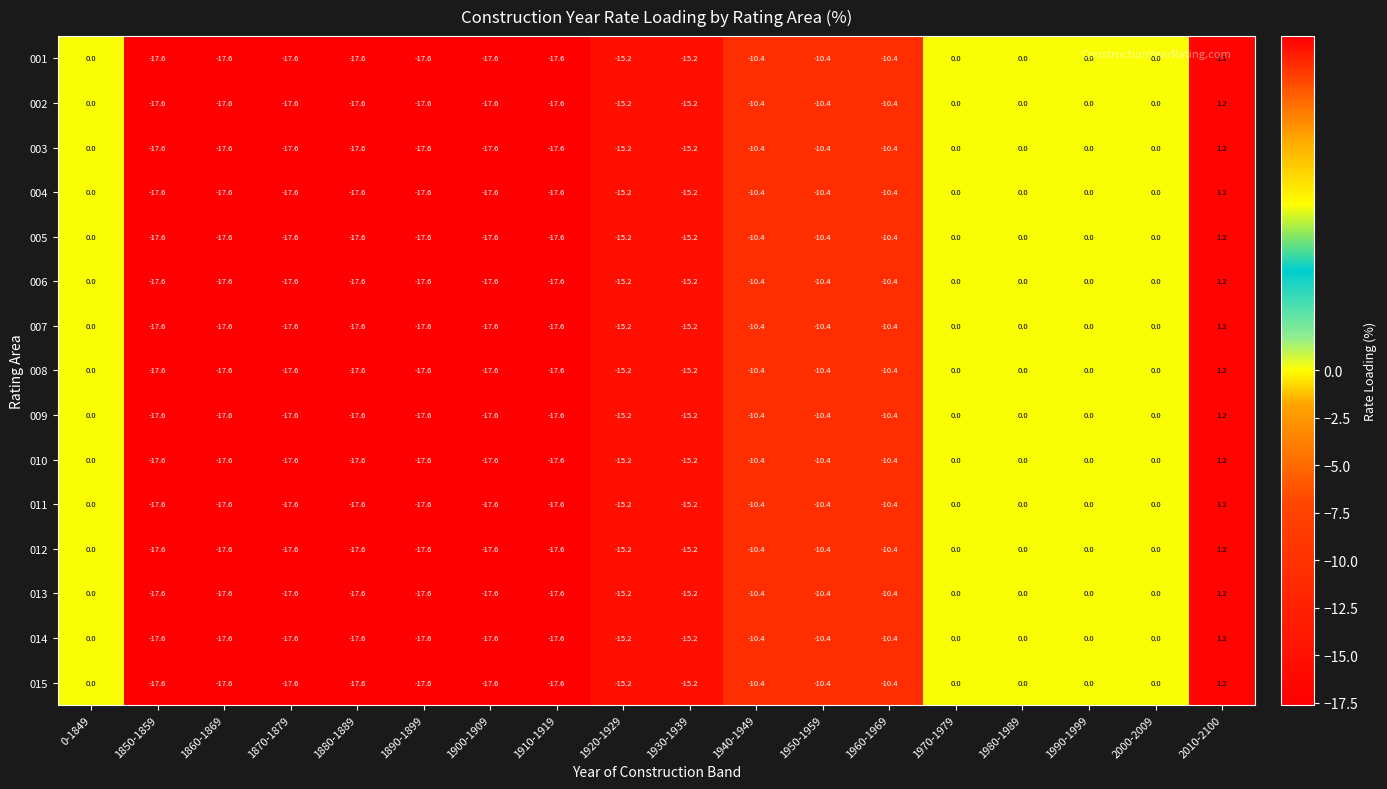

The value of 014 at 1970-1979 is 5.7. True or false?

False